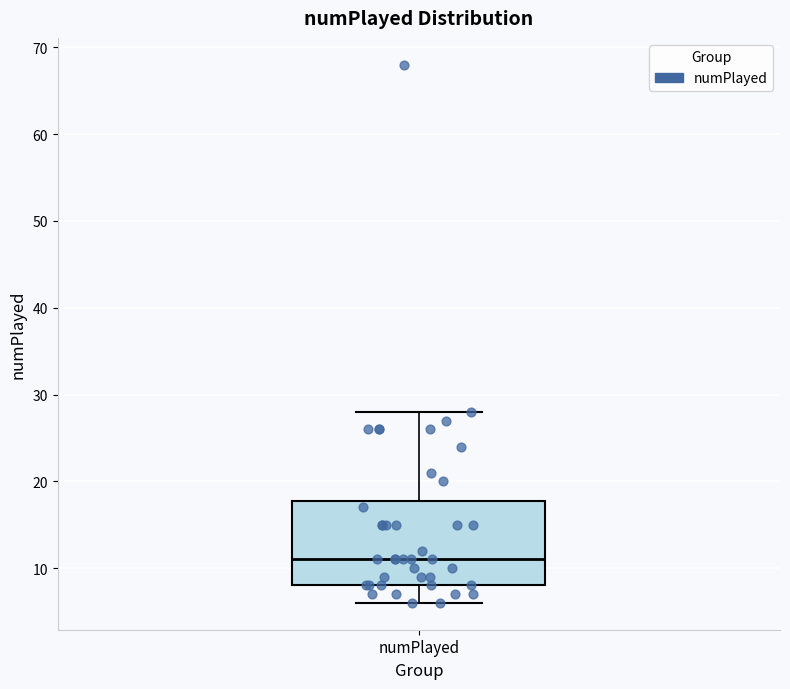

Read this box plot against the y-axis: the position of the median line, the range covered by the box, and the ends of both whiskers. The values are not printed on the chart, so give them approximately, as read against the axis.

median 11, box 8 to 18, whiskers 6 to 28